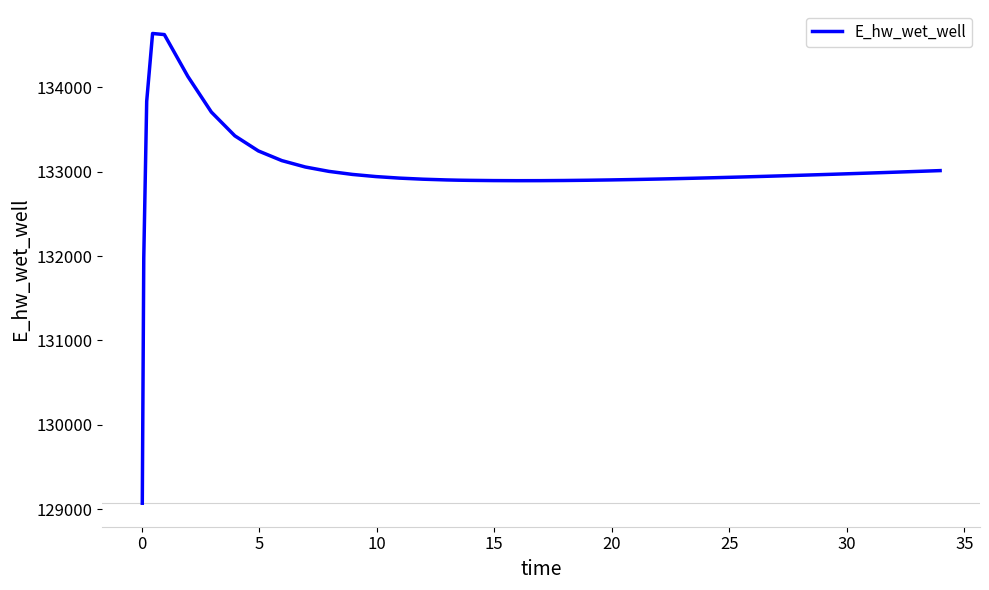

What is the difference between the maximum and minimum values?

5562.0